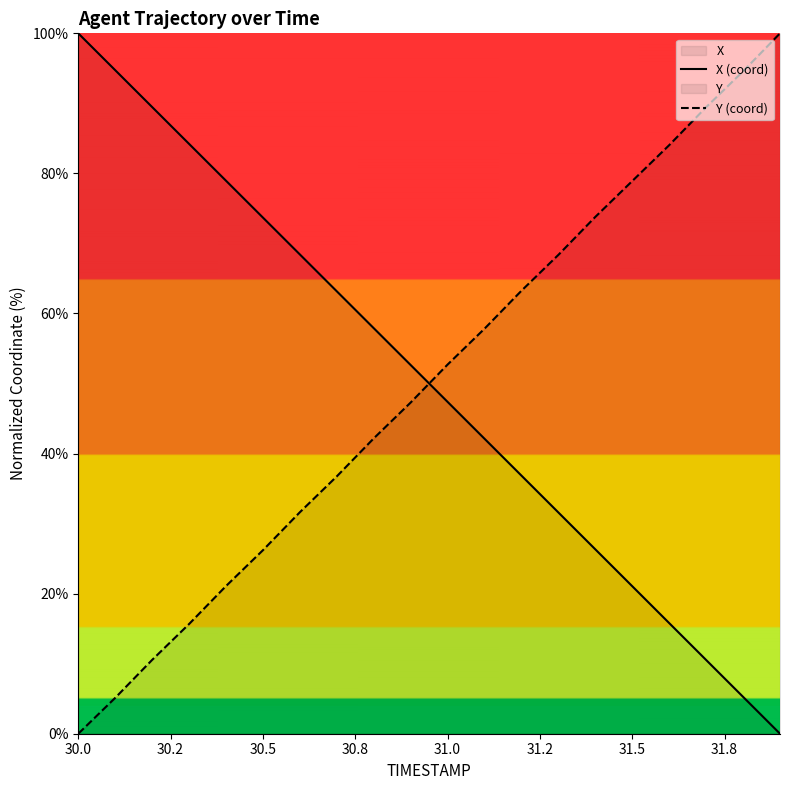

What is the difference between the maximum and minimum values in the Y (coord) series?

100.0